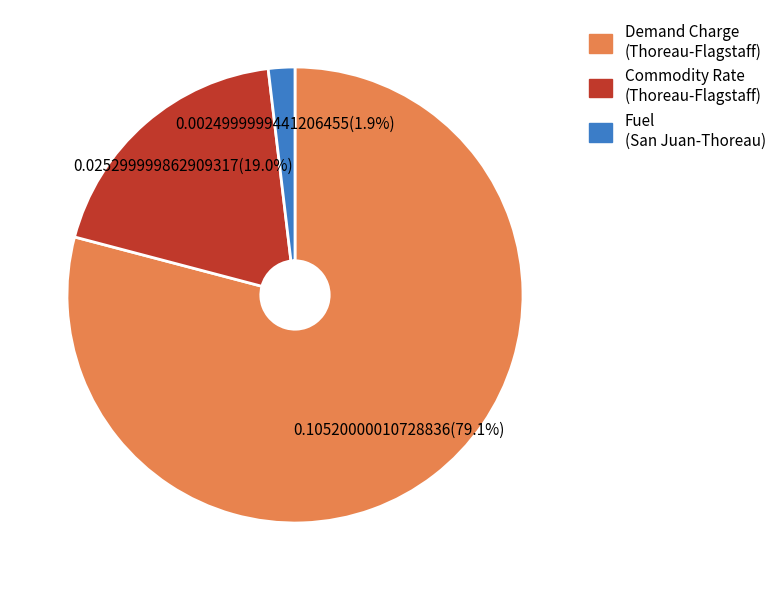

Rank the categories by value from highest to lowest.

Demand Charge (Thoreau-Flagstaff), Commodity Rate (Thoreau-Flagstaff), Fuel (San Juan-Thoreau)